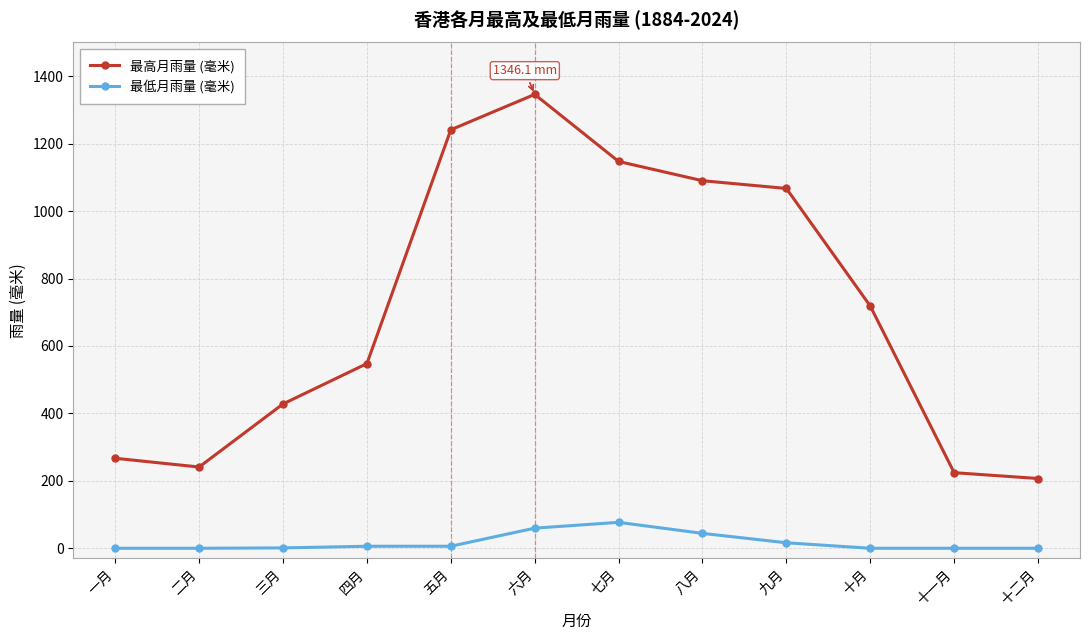

True or false: 最高月雨量 (毫米) has more than 2 points higher than both neighbors.

False